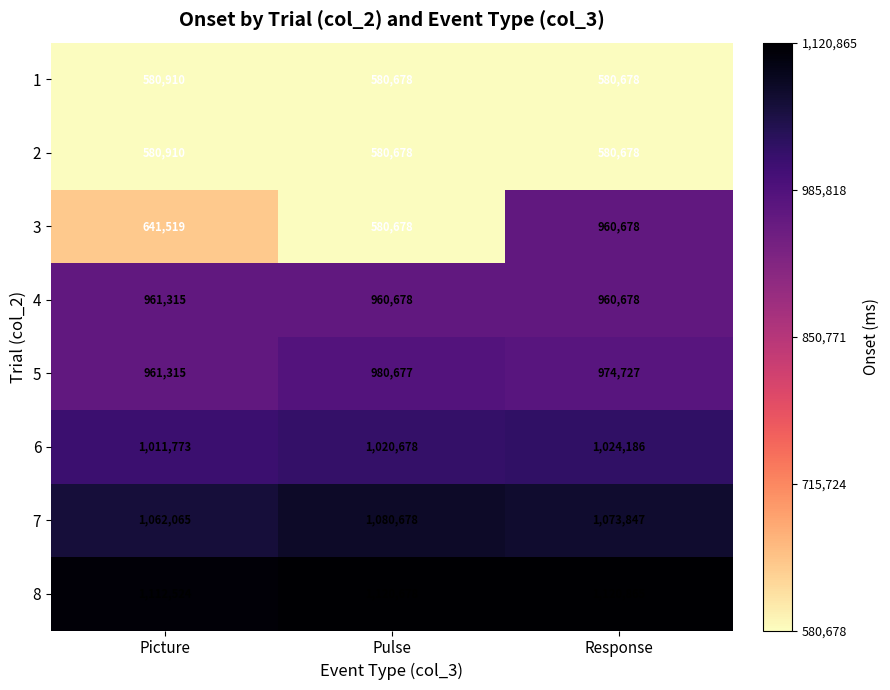

Reading left to right, what are all the values shown in this chart?

1: Picture=580910	Pulse=580678	Response=580678
2: Picture=580910	Pulse=580678	Response=580678
3: Picture=641519	Pulse=580678	Response=960678
4: Picture=961315	Pulse=960678	Response=960678
5: Picture=961315	Pulse=980677	Response=974727
6: Picture=1011773	Pulse=1020678	Response=1024186
7: Picture=1062065	Pulse=1080678	Response=1073847
8: Picture=1112524	Pulse=1120678	Response=1120865